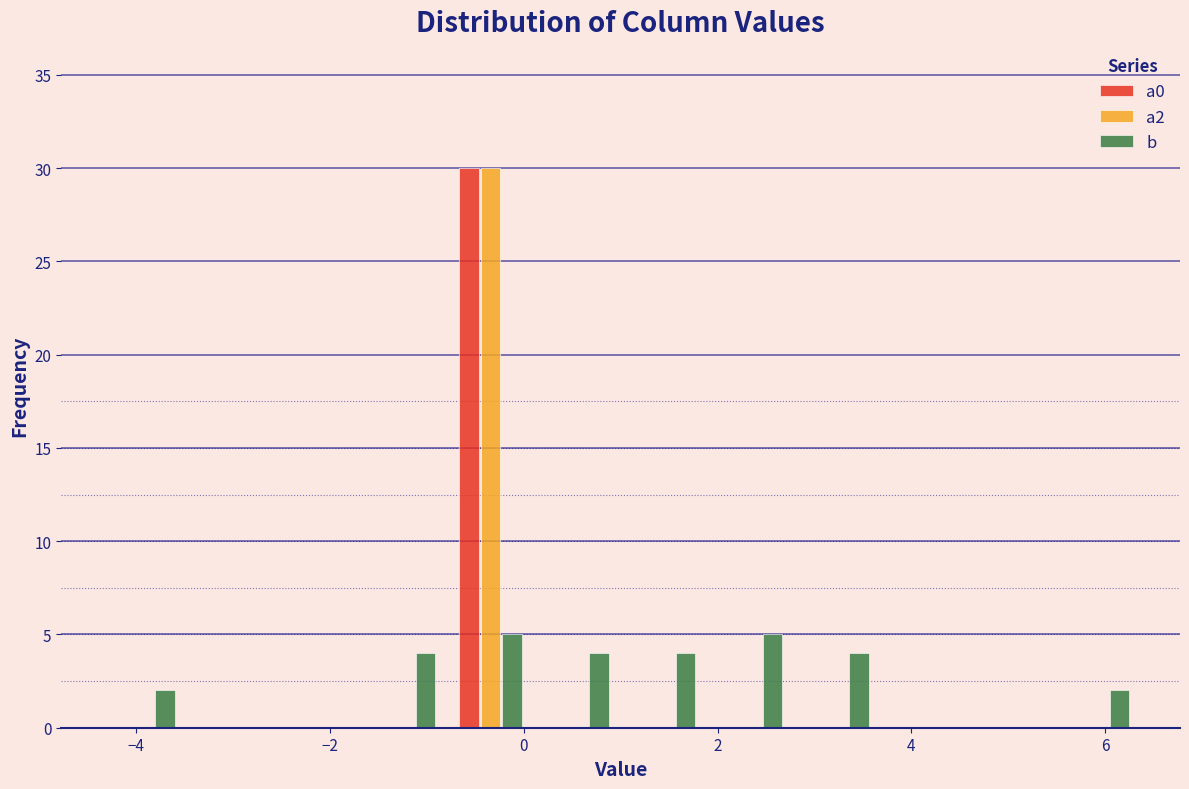

What is the height of the a2 bar covering -0.8 to 0.2 on the x-axis? Neither the bar edges nor the heights are printed on the chart, so give them approximately, as read against the axes.

30